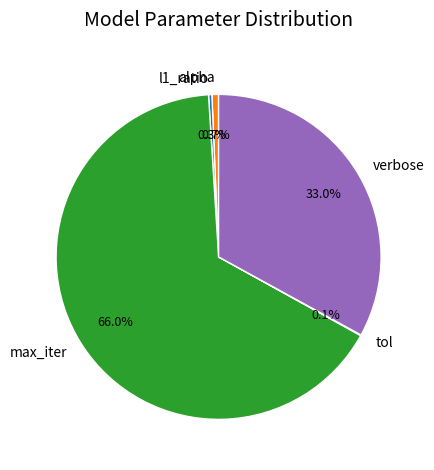

Is it true that l1_ratio is 10% of the pie?

False